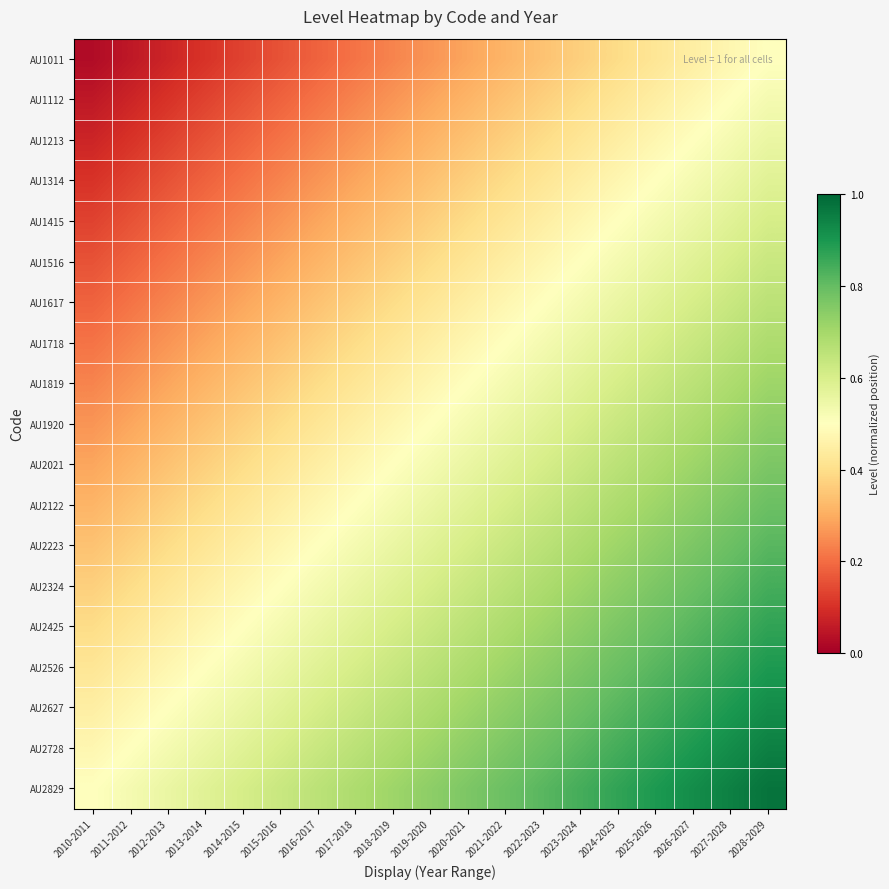

At 2013-2014, list the series in order from largest to smallest.

AU2829, AU2728, AU2627, AU2526, AU2425, AU2324, AU2223, AU2122, AU2021, AU1920, AU1819, AU1718, AU1617, AU1516, AU1415, AU1314, AU1213, AU1112, AU1011